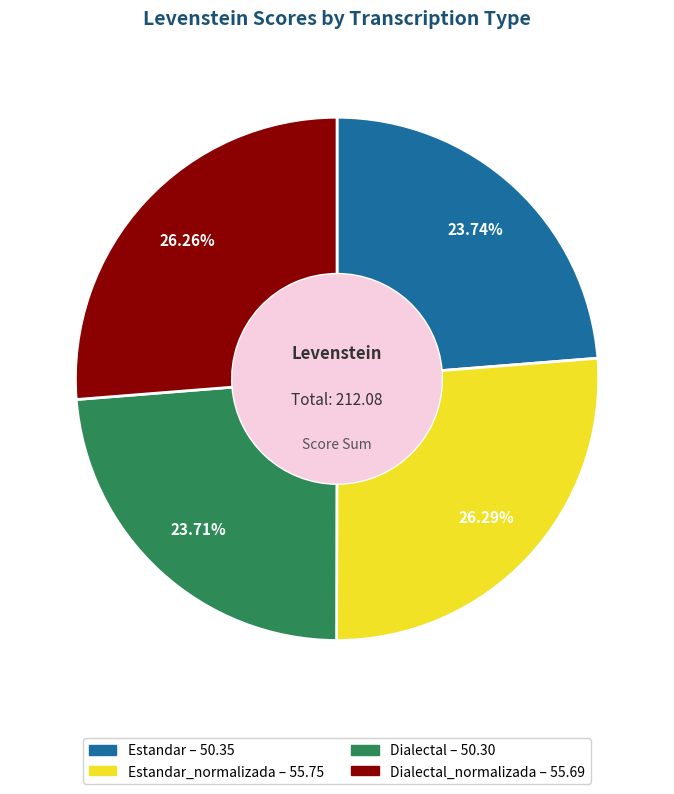

Does any single category account for the majority?

No